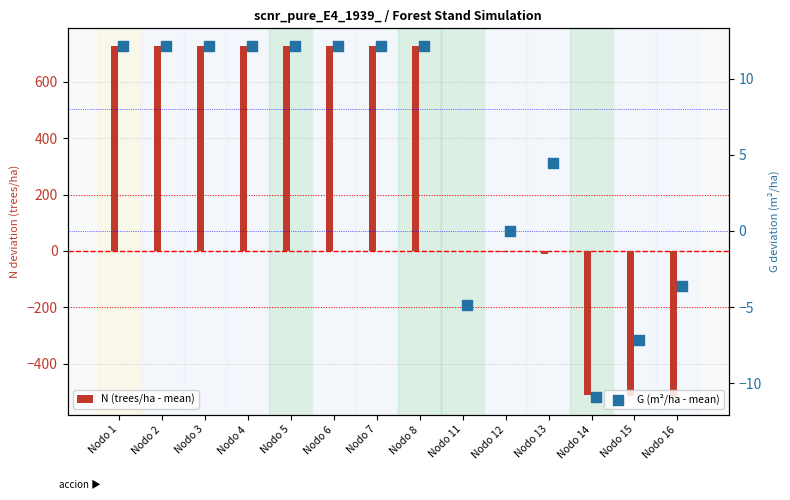

Which series has the largest Y range (max minus min)?

N (trees/ha - mean)